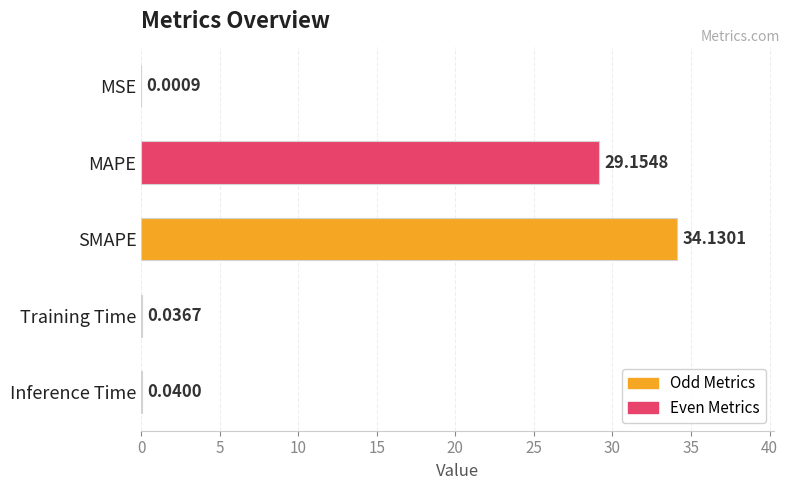

At which category does the chart reach its peak across all series?

SMAPE